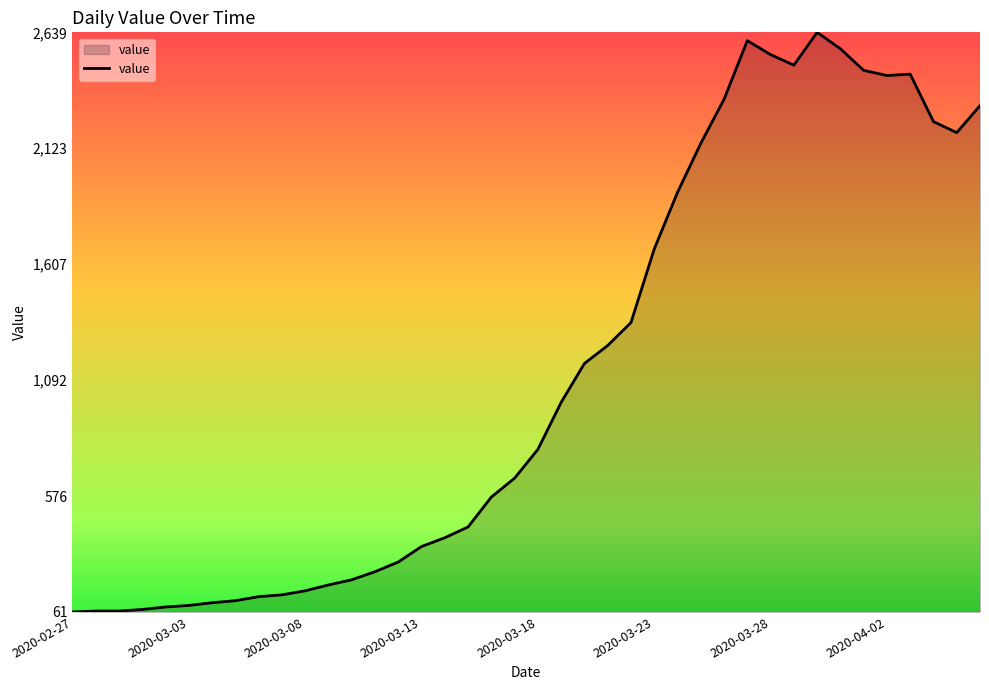

What is the smallest value displayed?

61